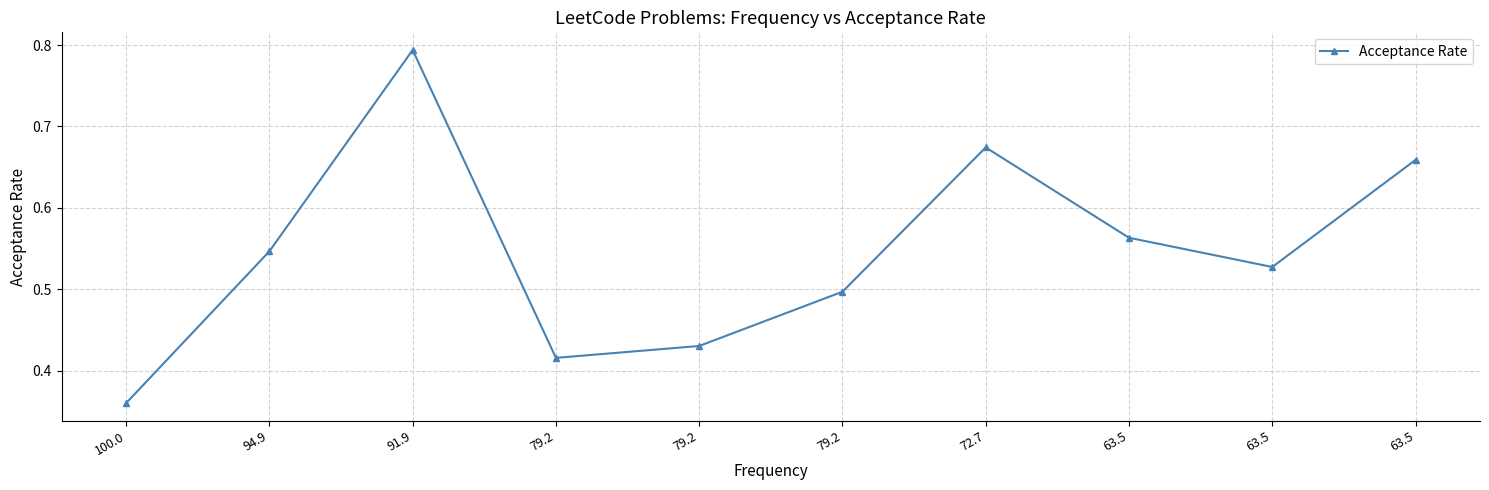

Count the number of data series in this chart.

1